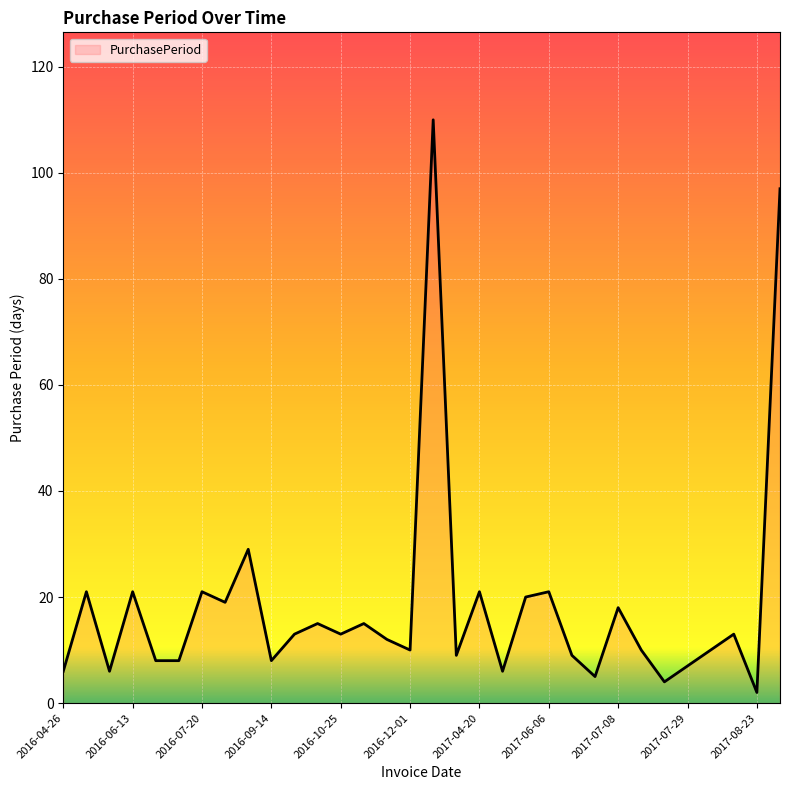

What is the difference between the maximum and minimum values?

108